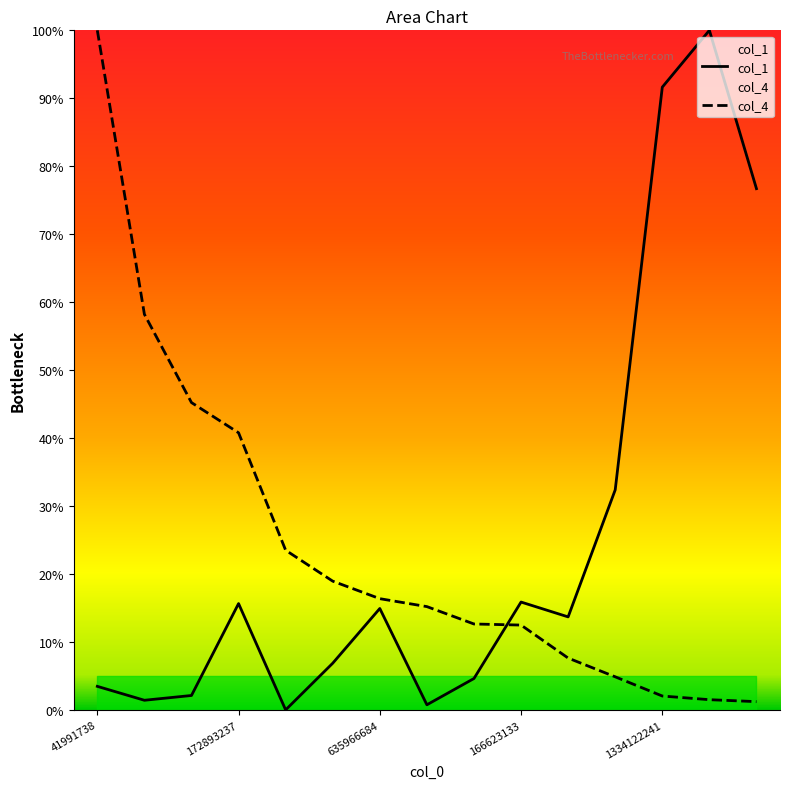

What value does the col_1 series have at 666120759?

32.4